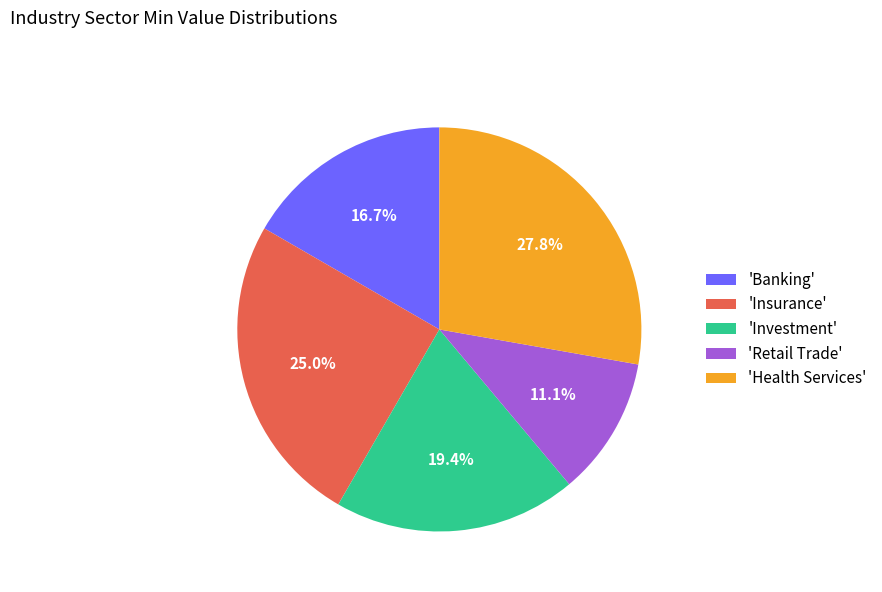

To the nearest percent, what is the average slice percentage?

20%